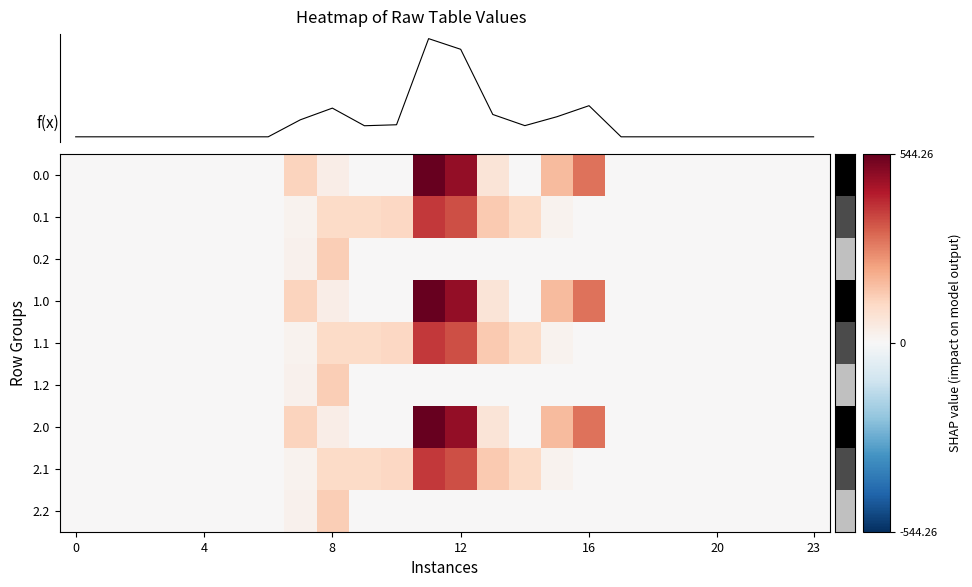

What is the difference between the maximum and minimum values in the 1.2 series?

134.2